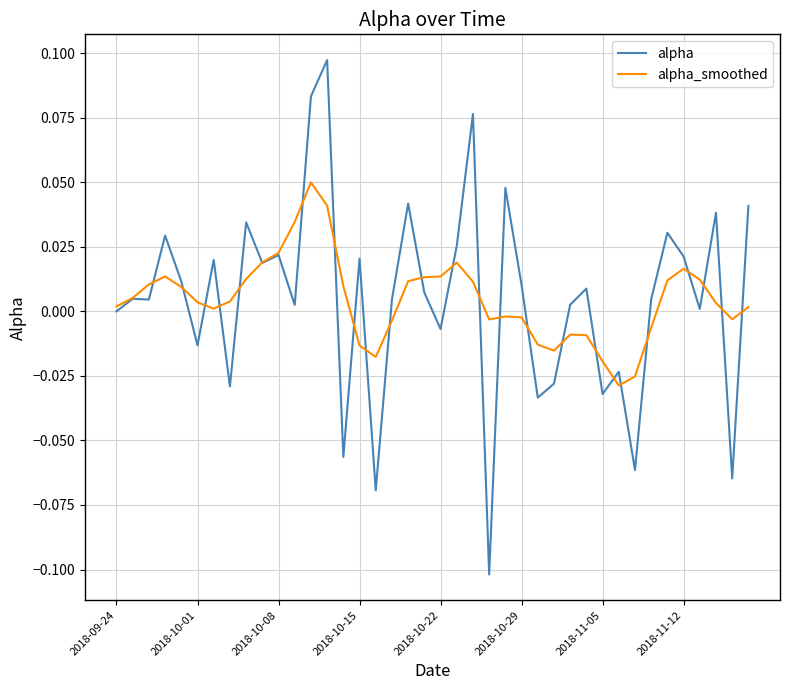

Which series has the widest spread of values?

alpha